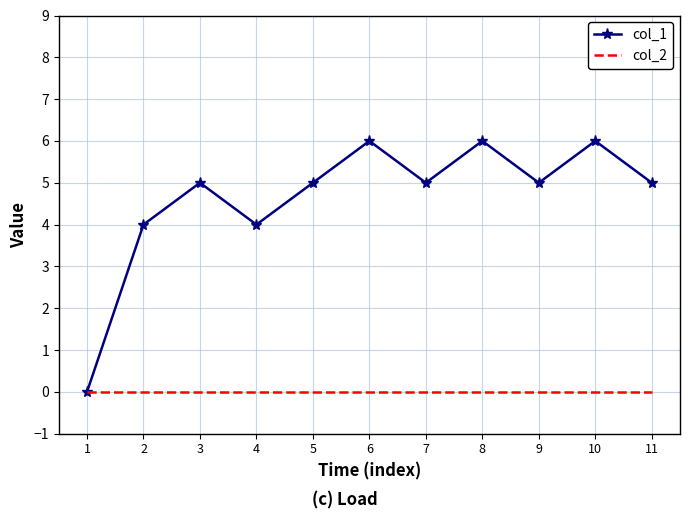

List the series in order of their overall mean, highest first.

col_1, col_2